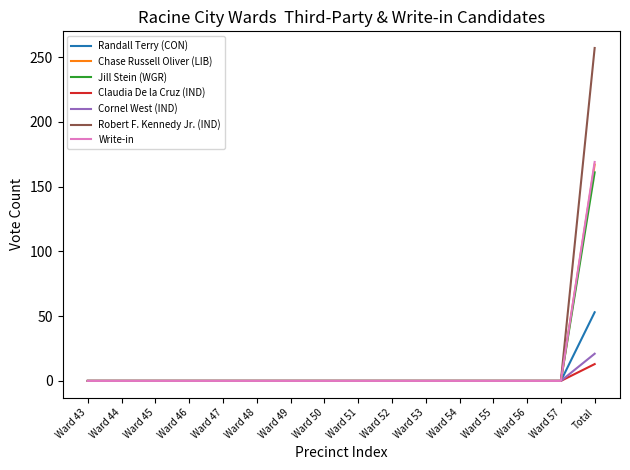

What is the greatest value displayed?

257